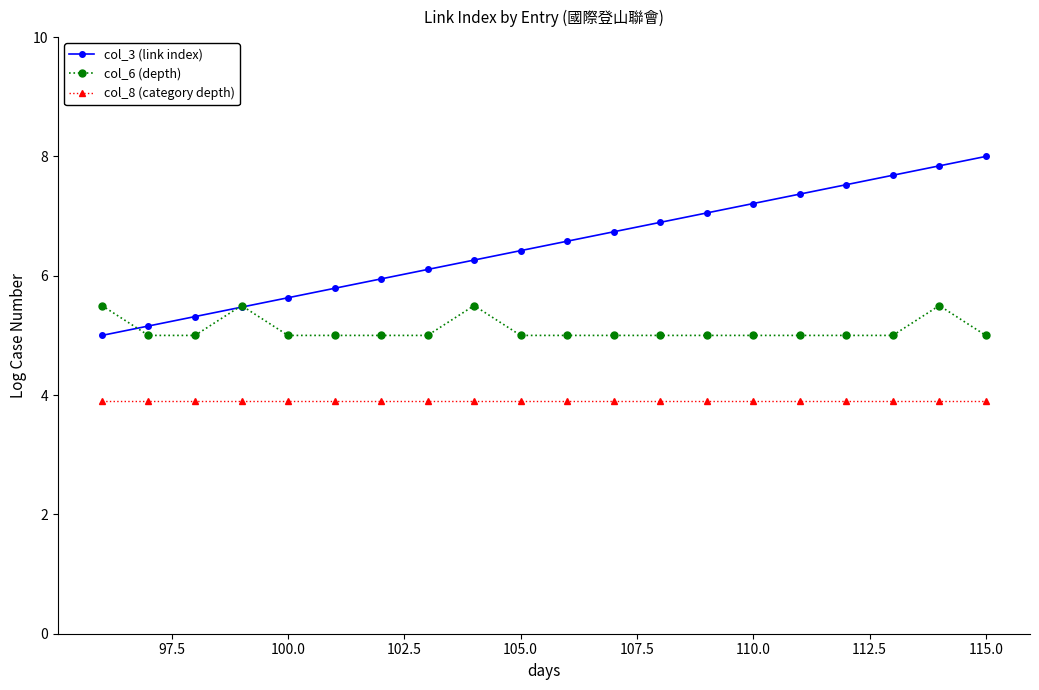

Rank the series by their maximum value, from highest to lowest.

col_3 (link index), col_6 (depth), col_8 (category depth)